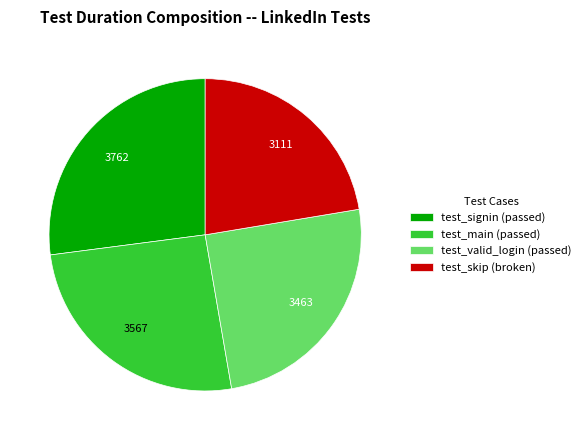

How many slices are in this pie chart?

4